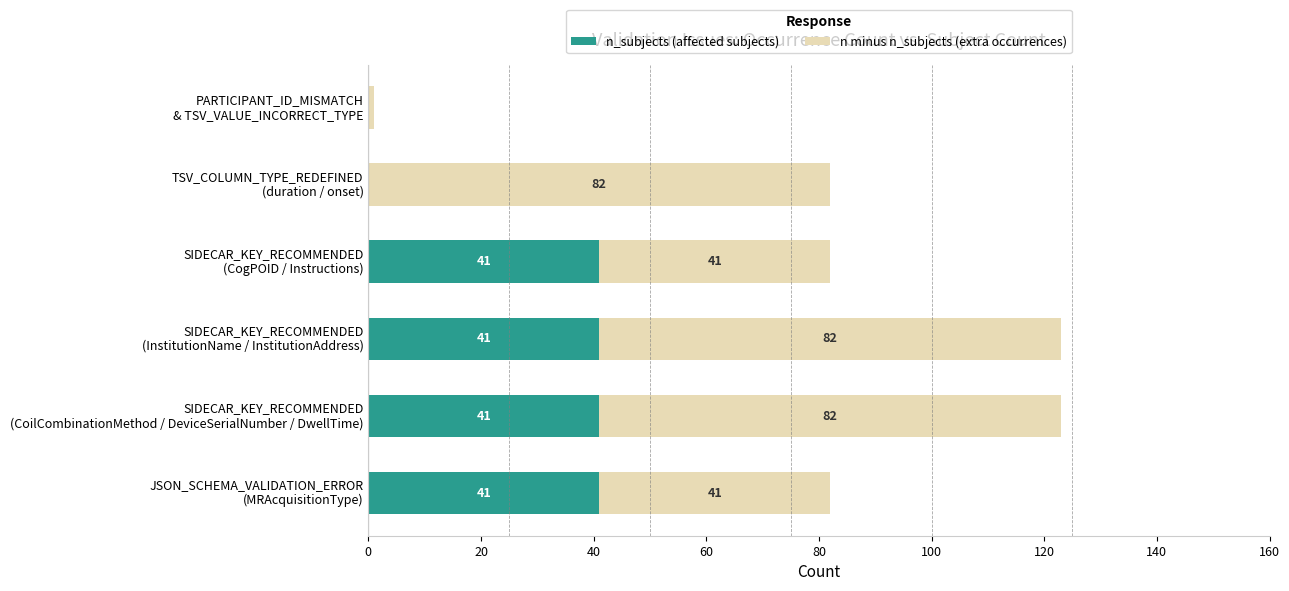

What is the maximum value for n_subjects (affected subjects)?

41